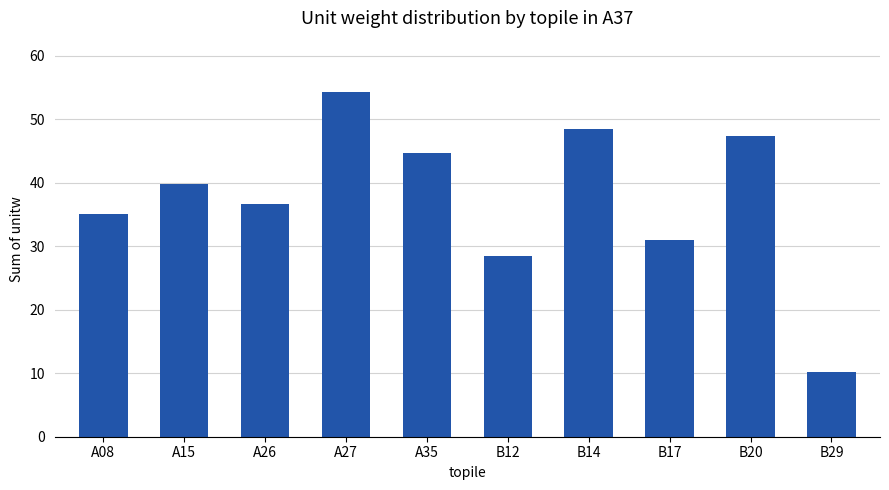

What is the difference between the values at A08 and B20?

12.3